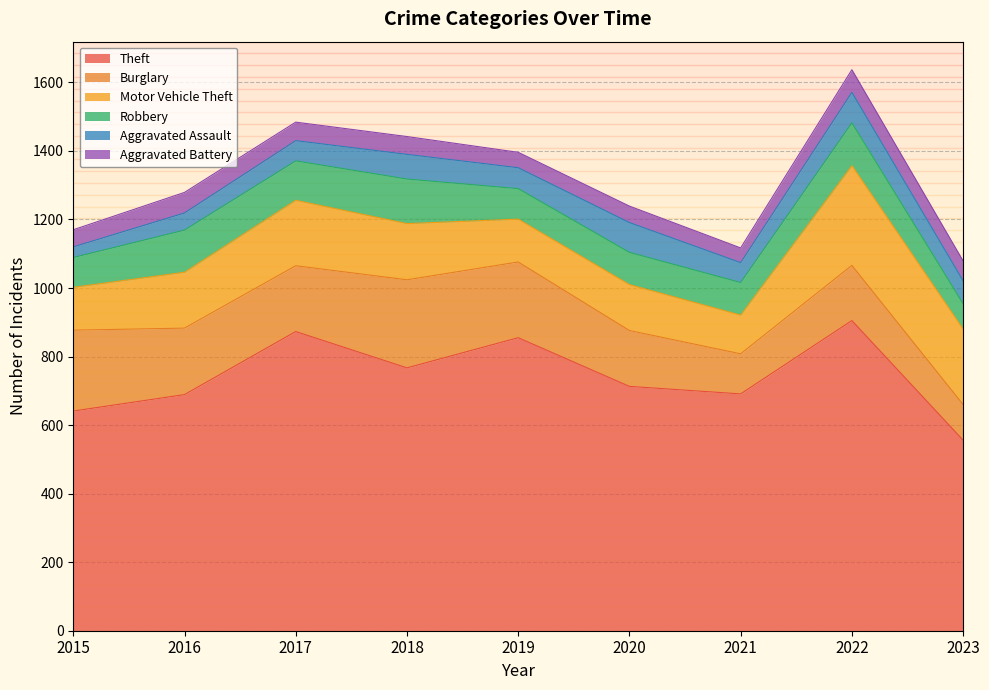

What value does the Aggravated Assault series have at 2022, to the nearest 5?

90